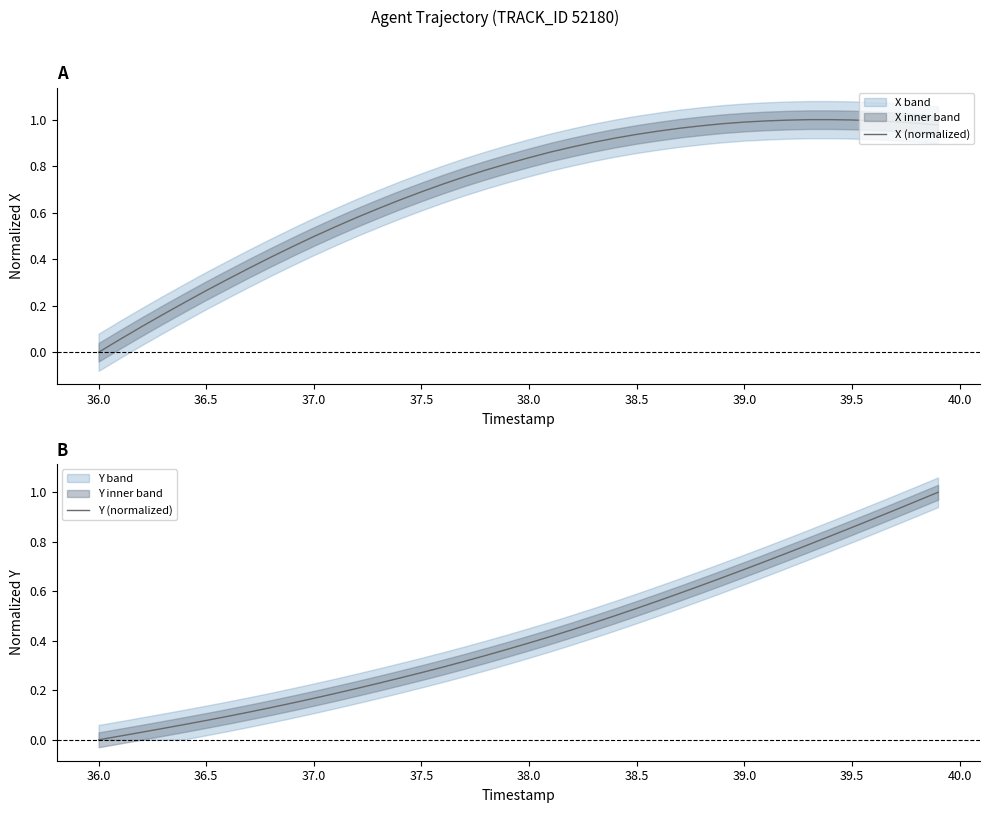

Is it true that X (normalized) equals 0.1 at 36.5?

False